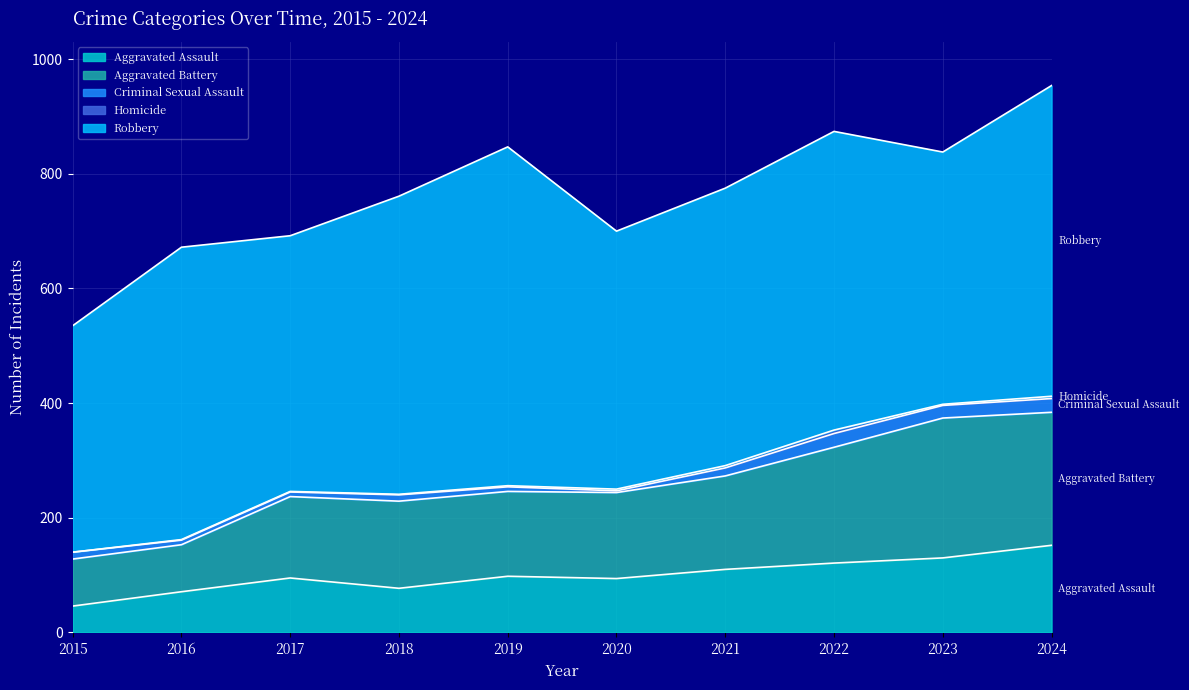

How many distinct data groups are displayed?

5